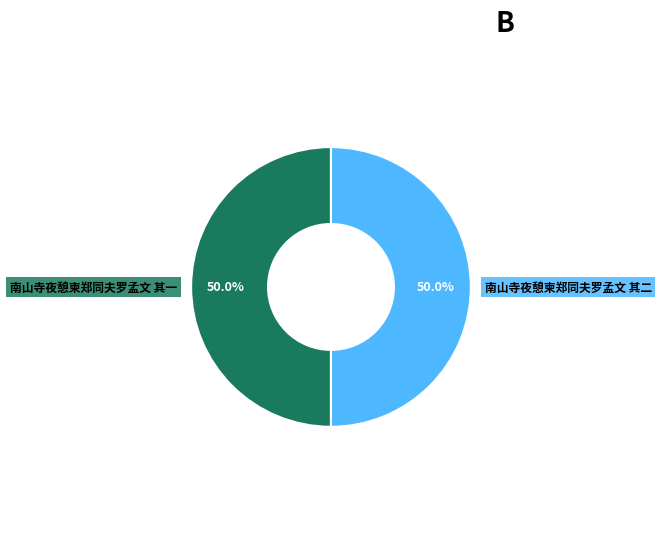

True or false: 南山寺夜憩柬郑同夫罗孟文 其一 accounts for 38% of the total.

False